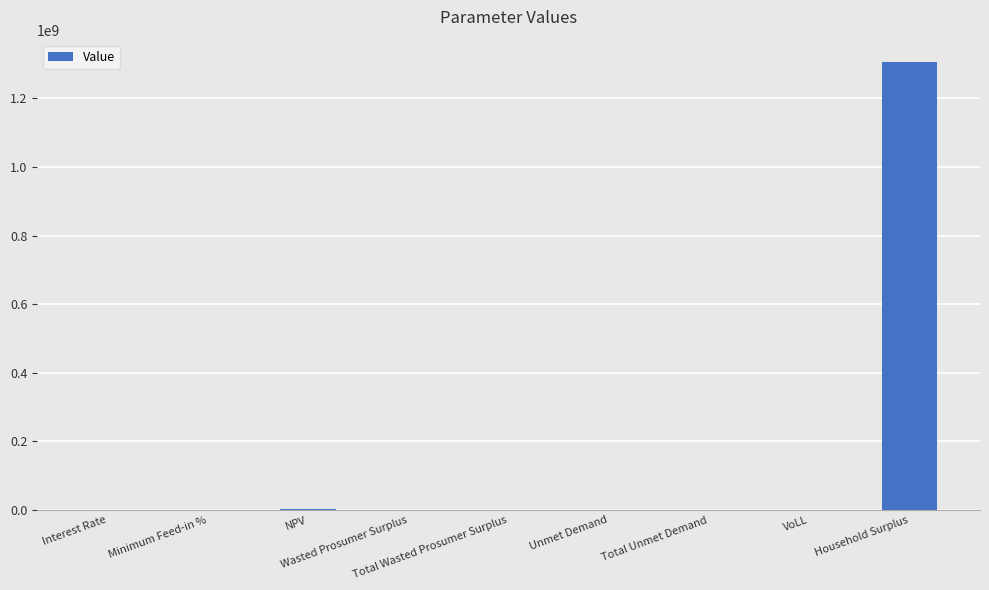

Count the number of categories in the chart.

9